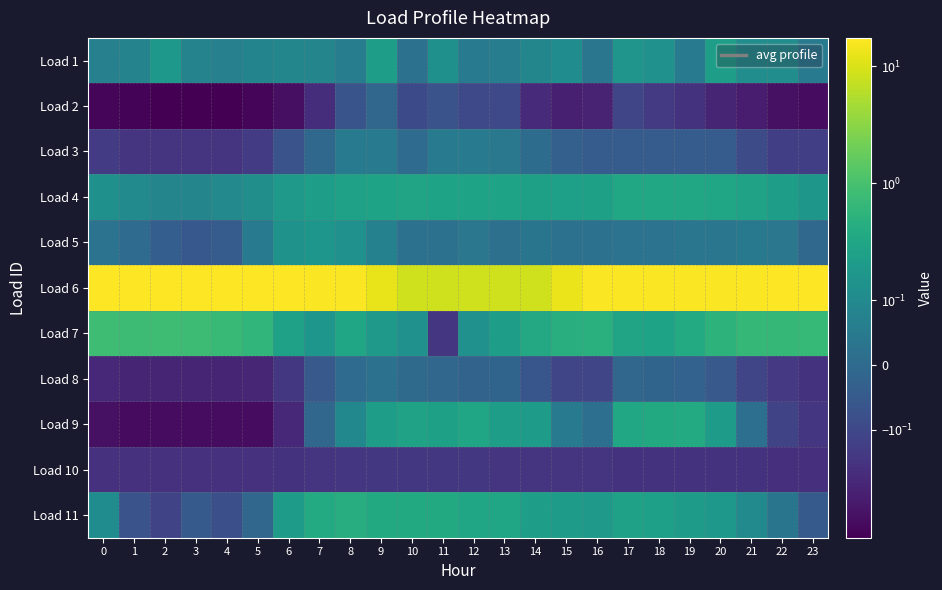

At which category is the sum across all series the highest?

8